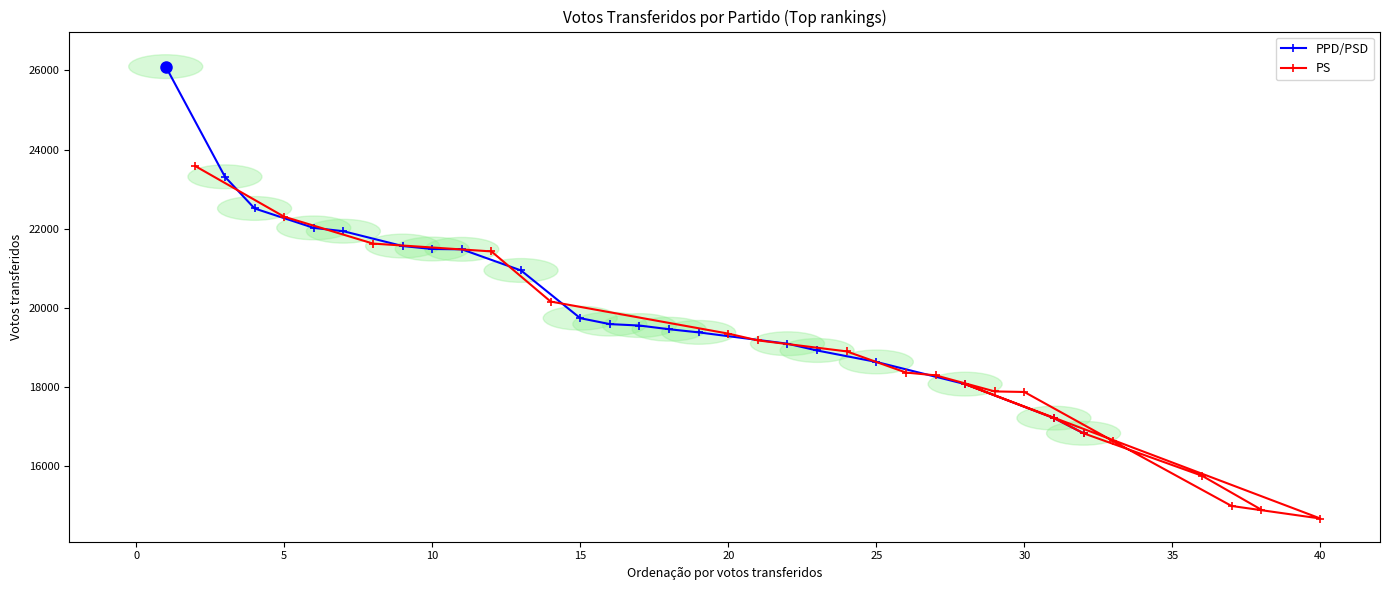

What is the lowest value of the PPD/PSD series?

16835